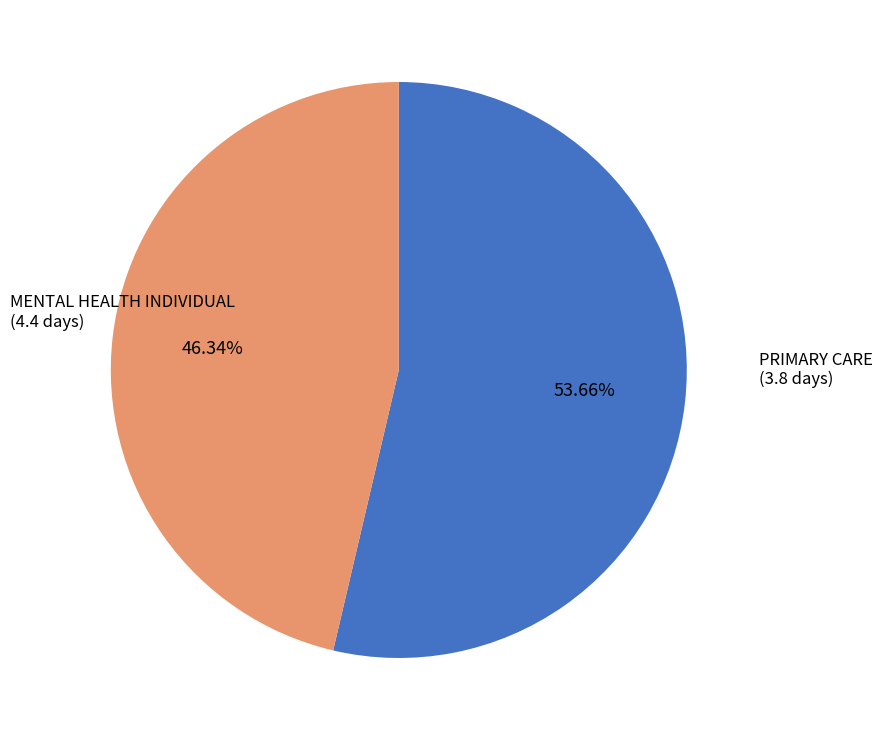

To the nearest percent, what is the combined percentage of PRIMARY CARE and MENTAL HEALTH INDIVIDUAL?

100%